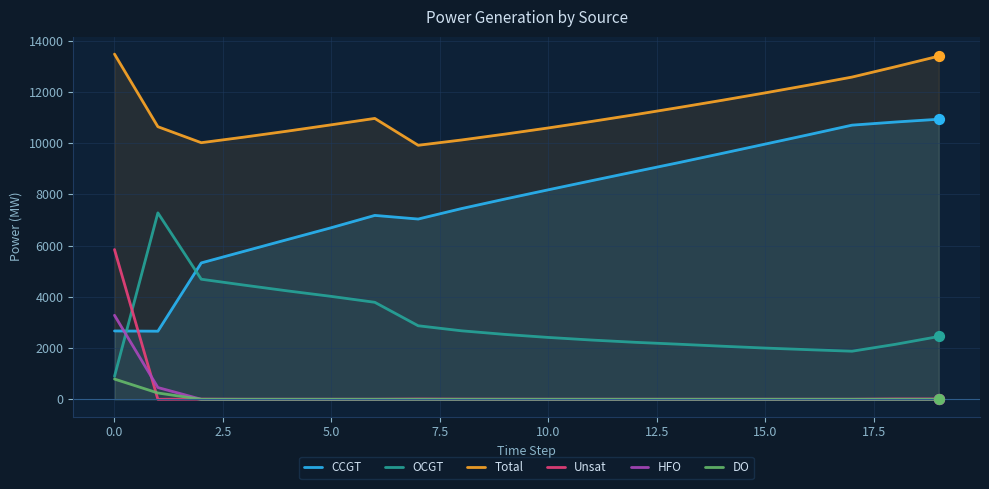

At how many categories does at least one series exceed 6932?

20